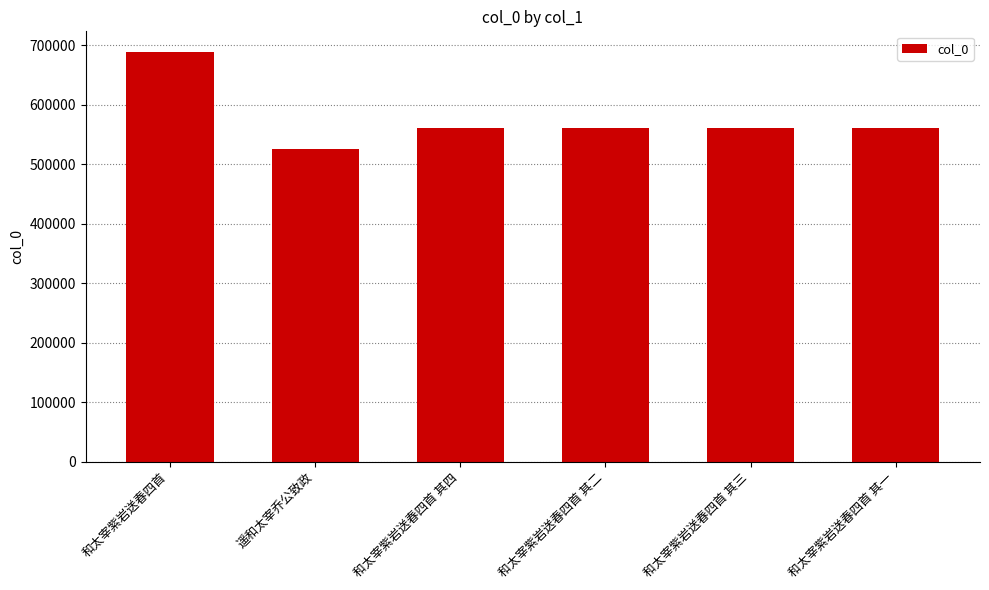

How many bars are there in total?

6